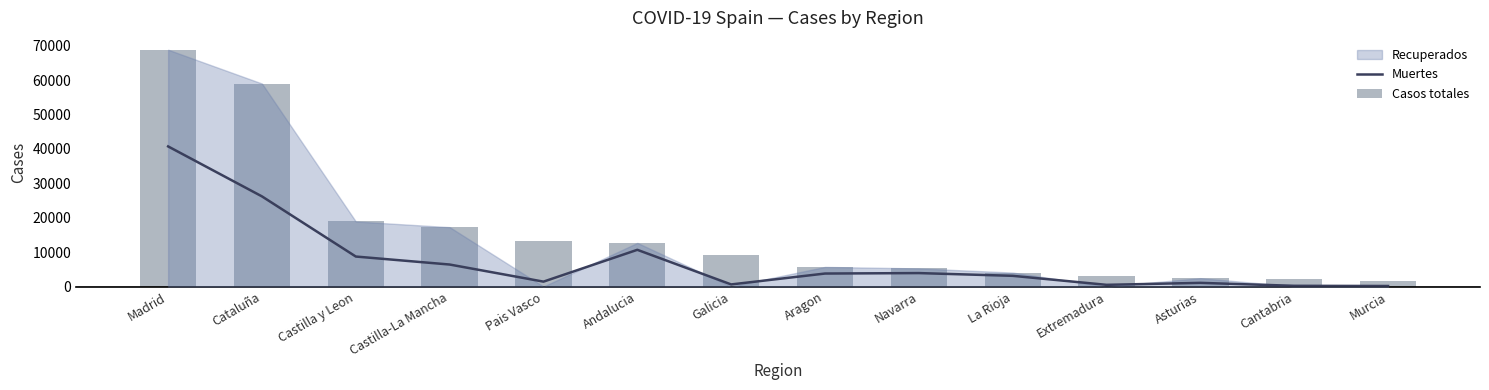

What is the label of the 7th bar from the left?

Galicia